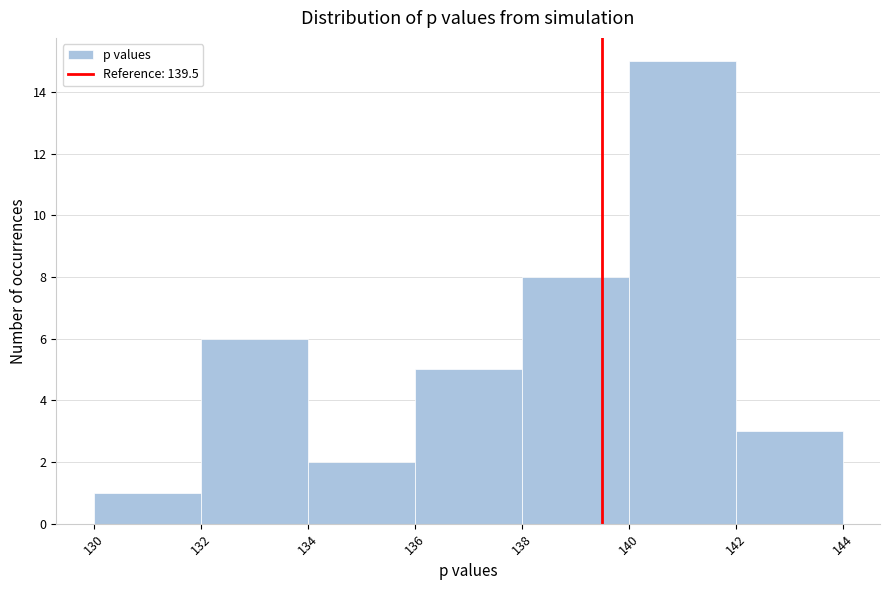

Over which range of the x-axis is the bar tallest?

140 to 142